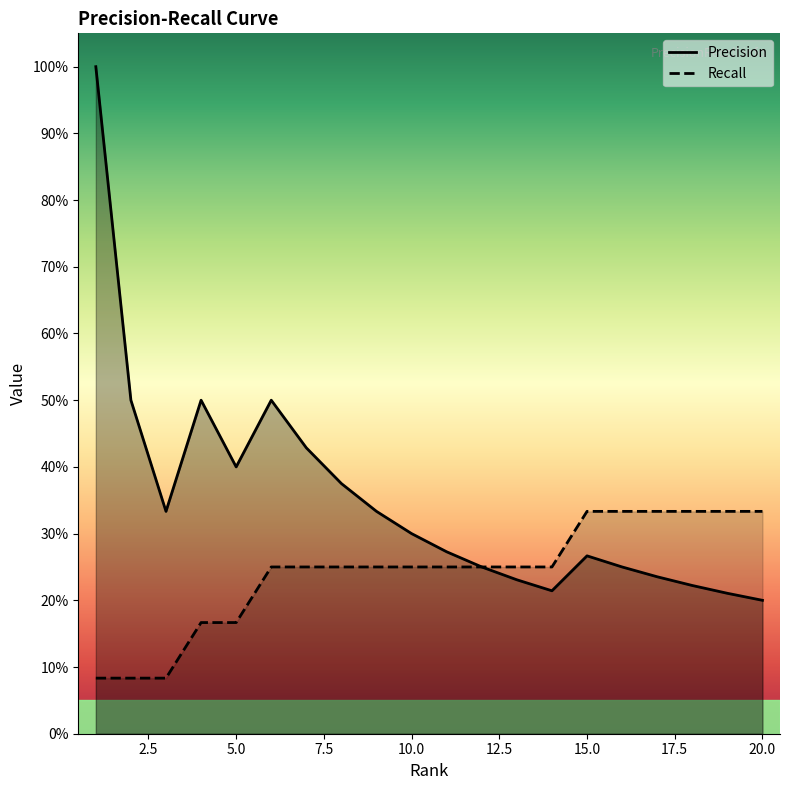

Reading right to left, extract all data points from this chart.

Precision: 0.2	0.2	0.2	0.2	0.2	0.3	0.2	0.2	0.2	0.3	0.3	0.3	0.4	0.4	0.5	0.4	0.5	0.3	0.5	1.0
Recall: 0.3	0.3	0.3	0.3	0.3	0.3	0.2	0.2	0.2	0.2	0.2	0.2	0.2	0.2	0.2	0.2	0.2	0.1	0.1	0.1